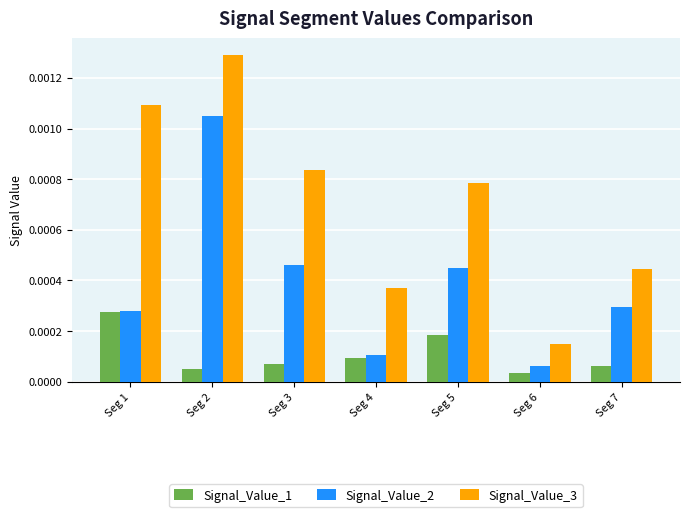

Which series changed the most between Seg 3 and Seg 7?

Signal_Value_3